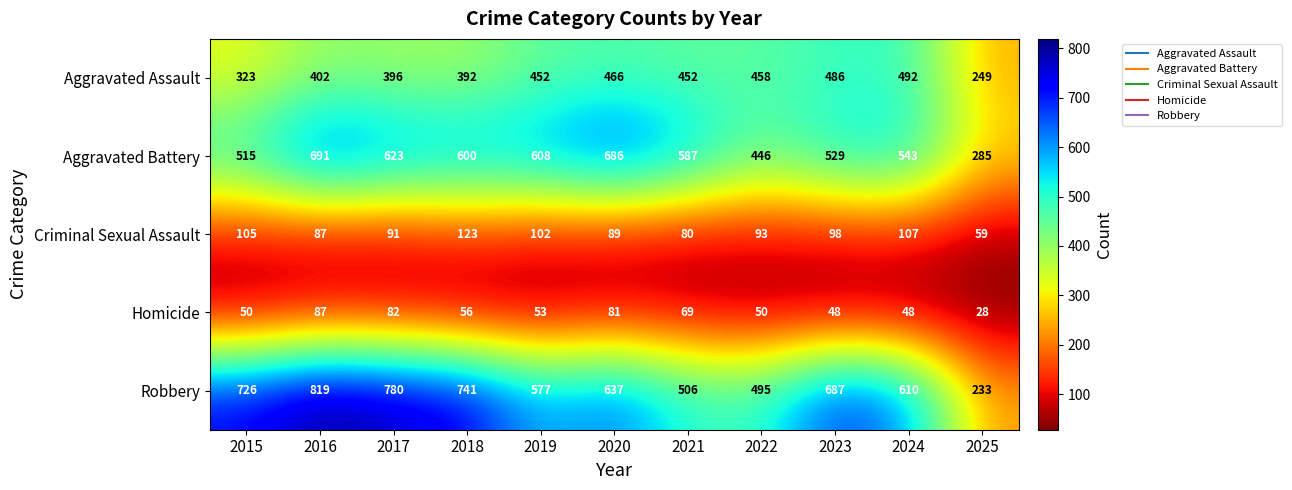

Is it true that Homicide equals 56 at 2018?

True